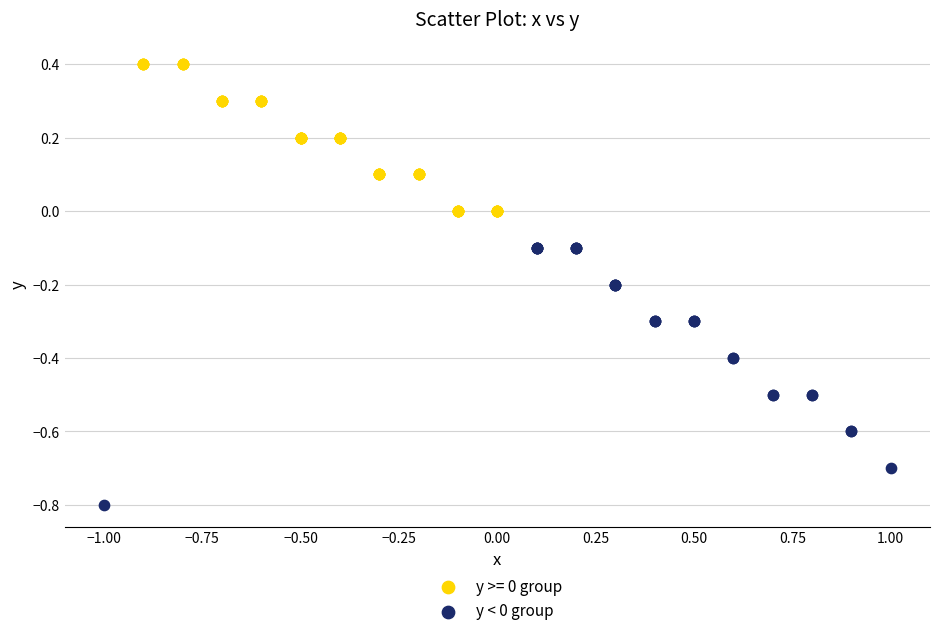

Which series contains the lowest Y value?

y < 0 group